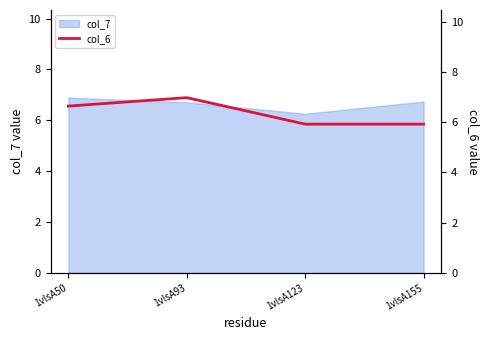

At which label is the value closest to 6?

1vlsA123